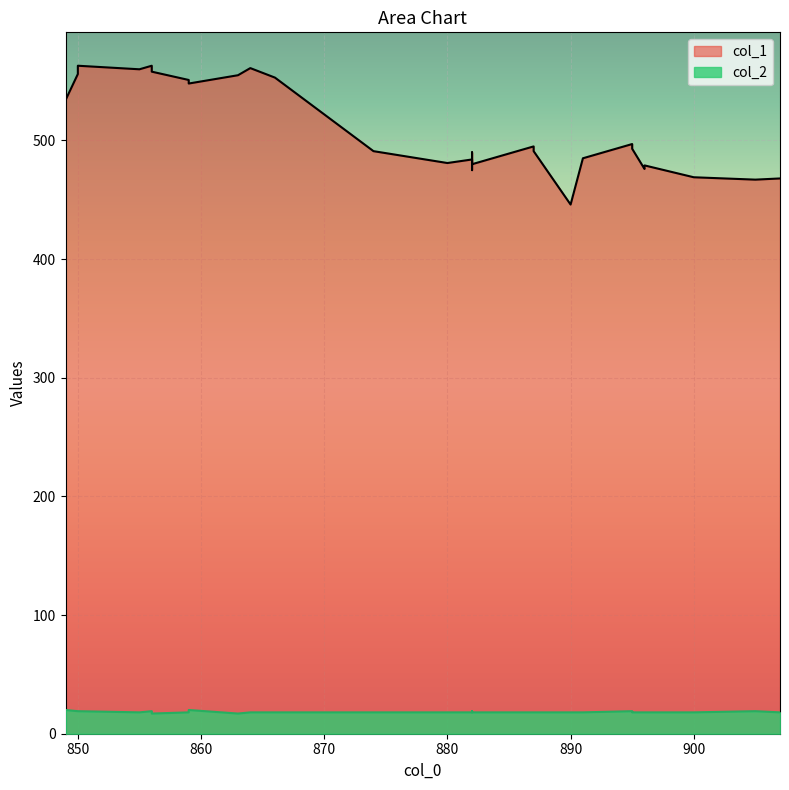

Between 13 and 15, which series saw the biggest shift?

col_1